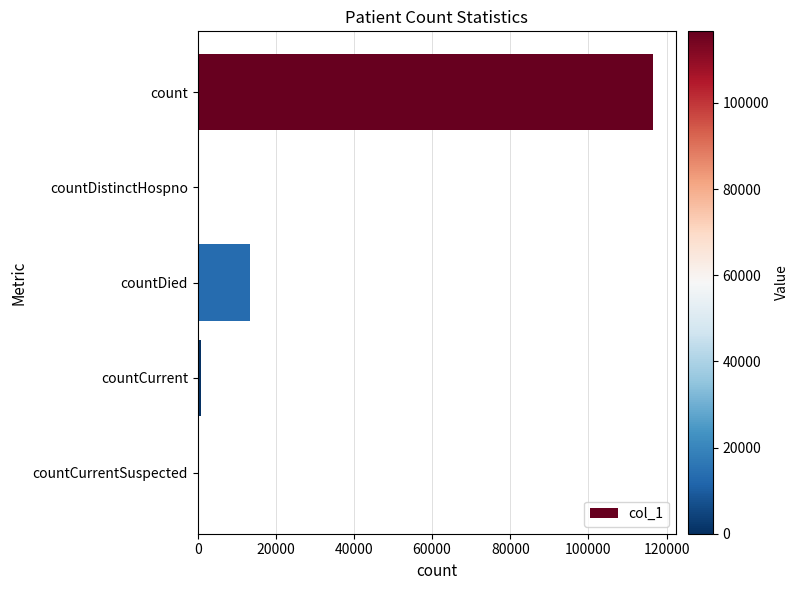

Where is the data nearest to the value 58308?

countDied